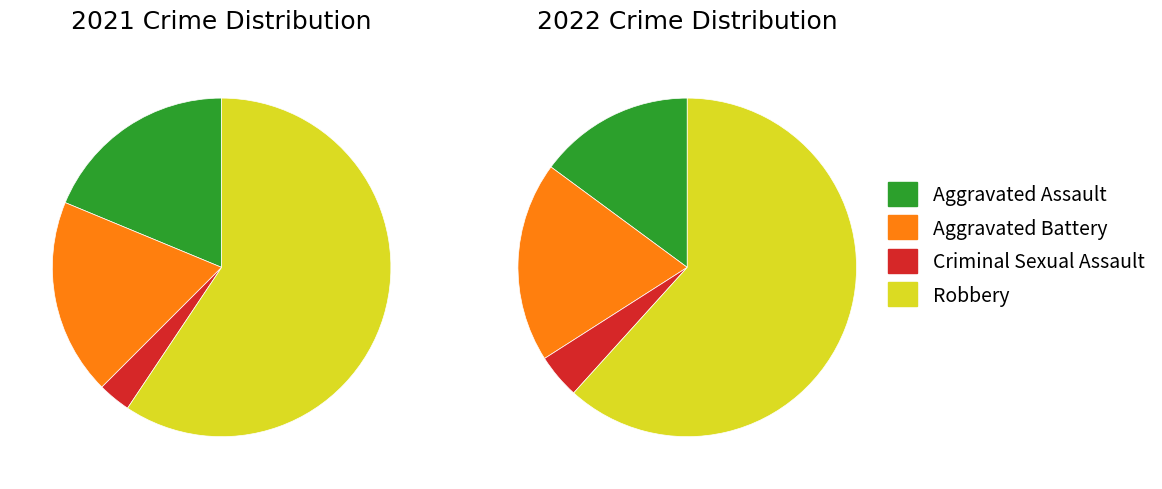

To the nearest percent, what is the difference between the largest and smallest slice percentages?

57%